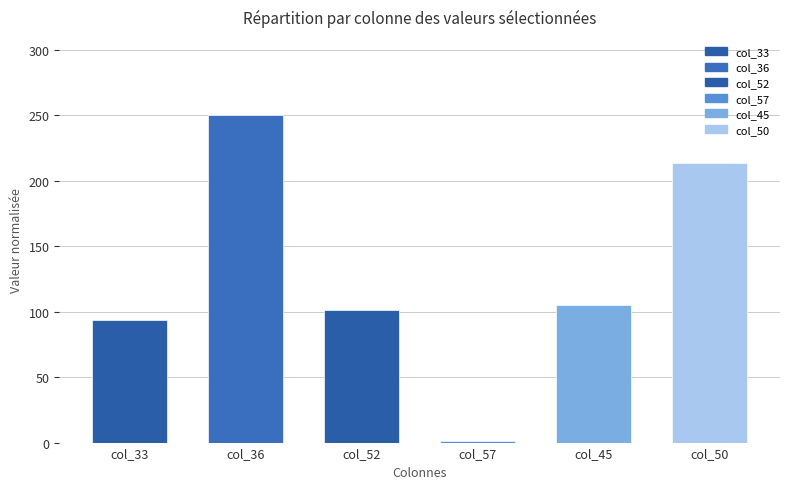

Which label corresponds to the largest value in the chart?

col_36